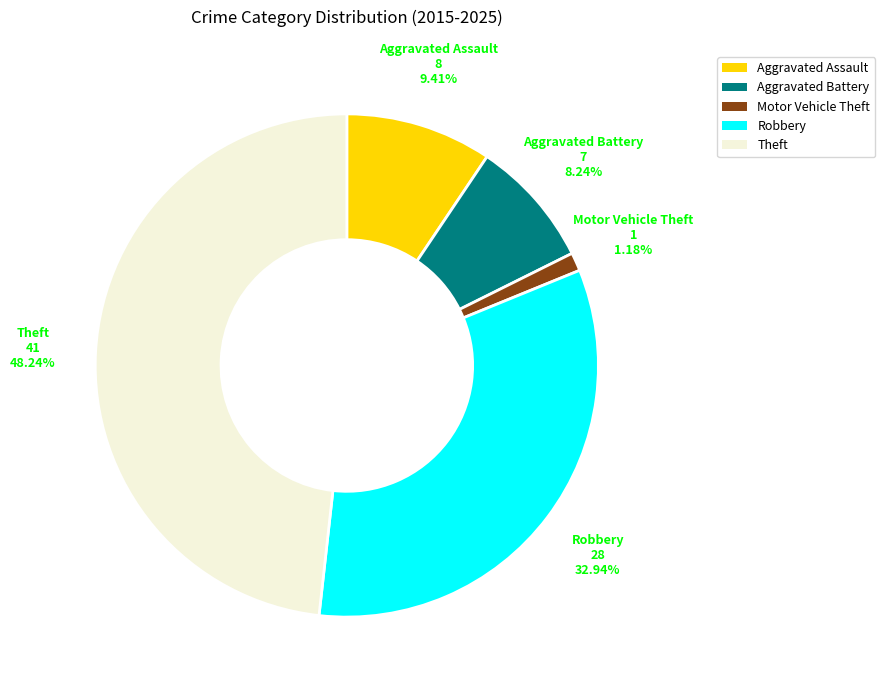

How many segments does this pie chart have?

5